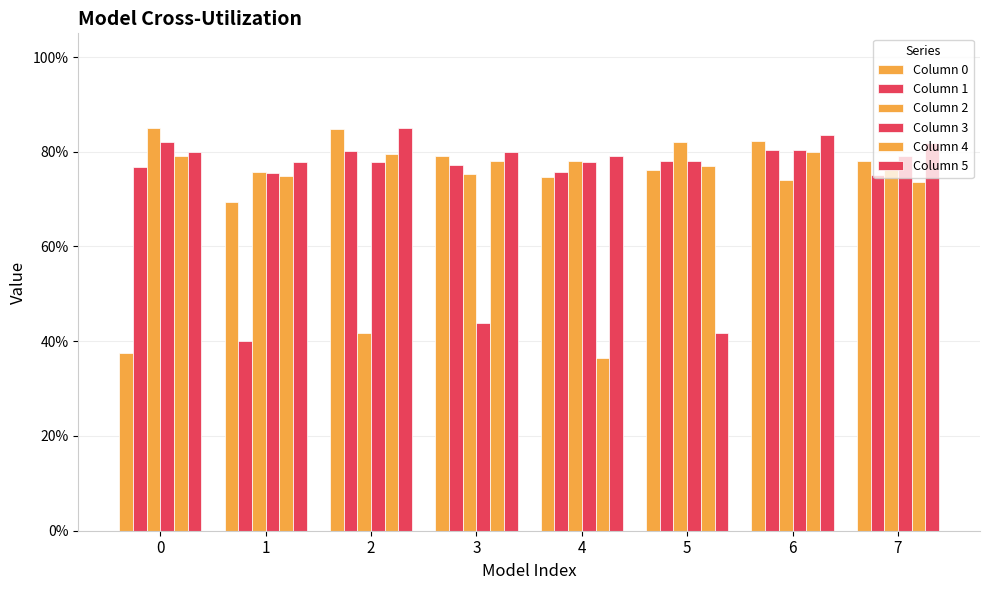

Reading right to left, transcribe all the data shown in this chart.

Column 0: 0.8	0.8	0.8	0.7	0.8	0.8	0.7	0.4
Column 1: 0.8	0.8	0.8	0.8	0.8	0.8	0.4	0.8
Column 2: 0.8	0.7	0.8	0.8	0.8	0.4	0.8	0.8
Column 3: 0.8	0.8	0.8	0.8	0.4	0.8	0.8	0.8
Column 4: 0.7	0.8	0.8	0.4	0.8	0.8	0.7	0.8
Column 5: 0.8	0.8	0.4	0.8	0.8	0.9	0.8	0.8